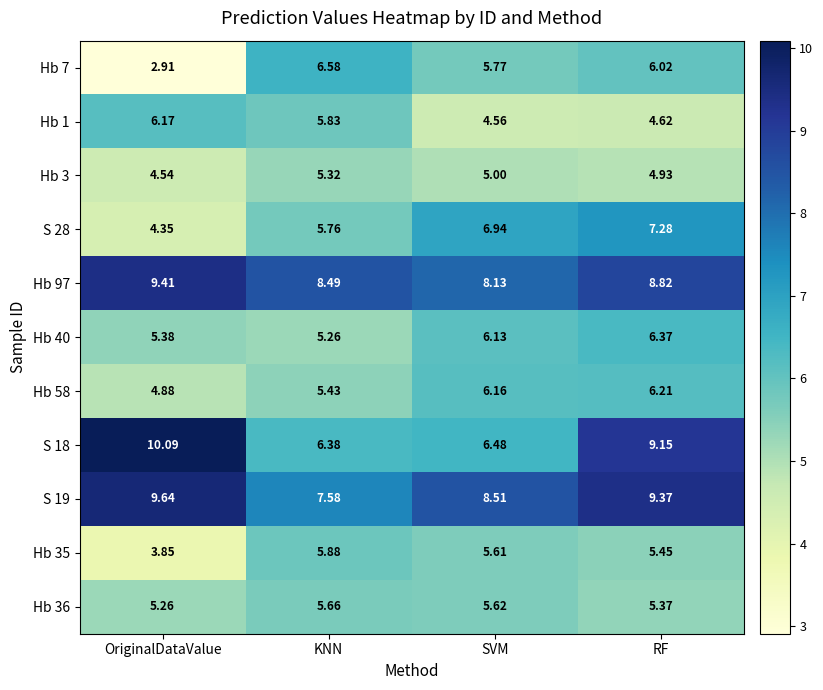

At how many categories does at least one series exceed 3?

4